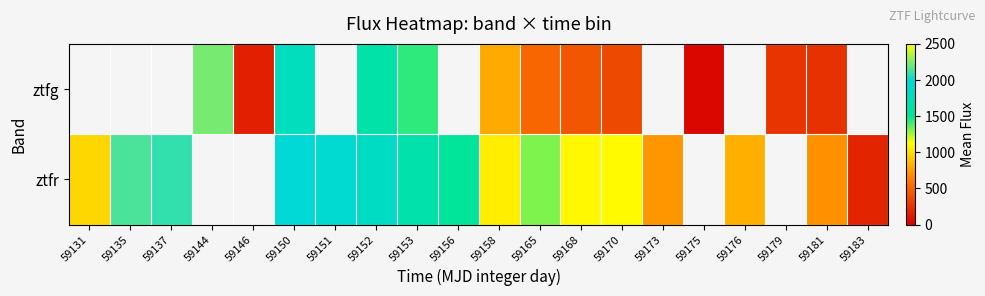

Which has a higher value, 59173 or 59152?

59152